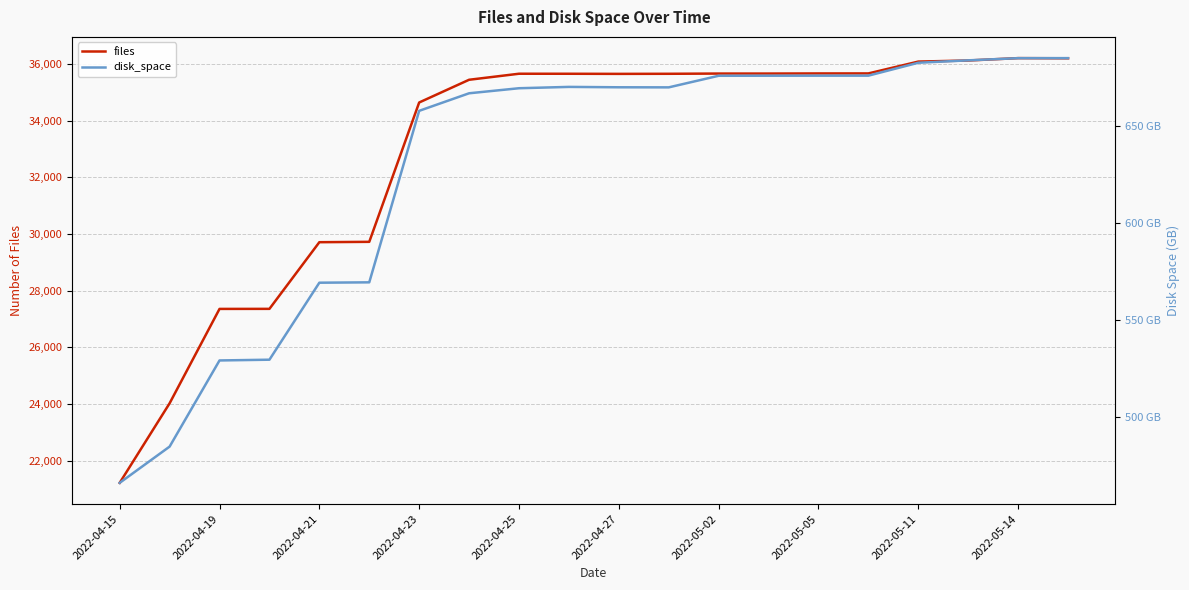

What is the sum of all files values?

659350